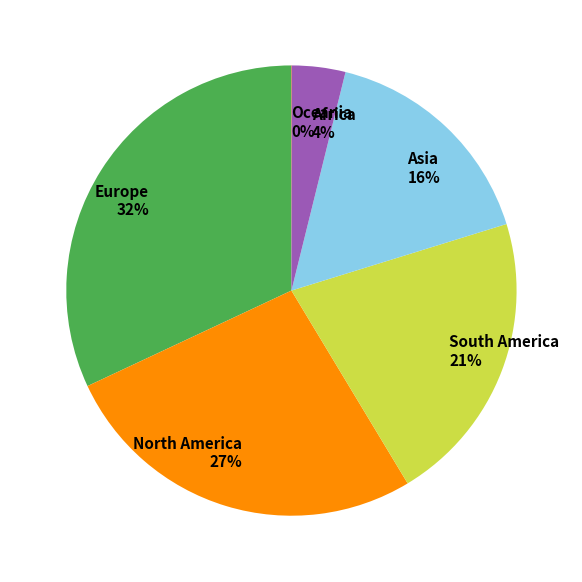

Does Asia represent more than half of the total?

No